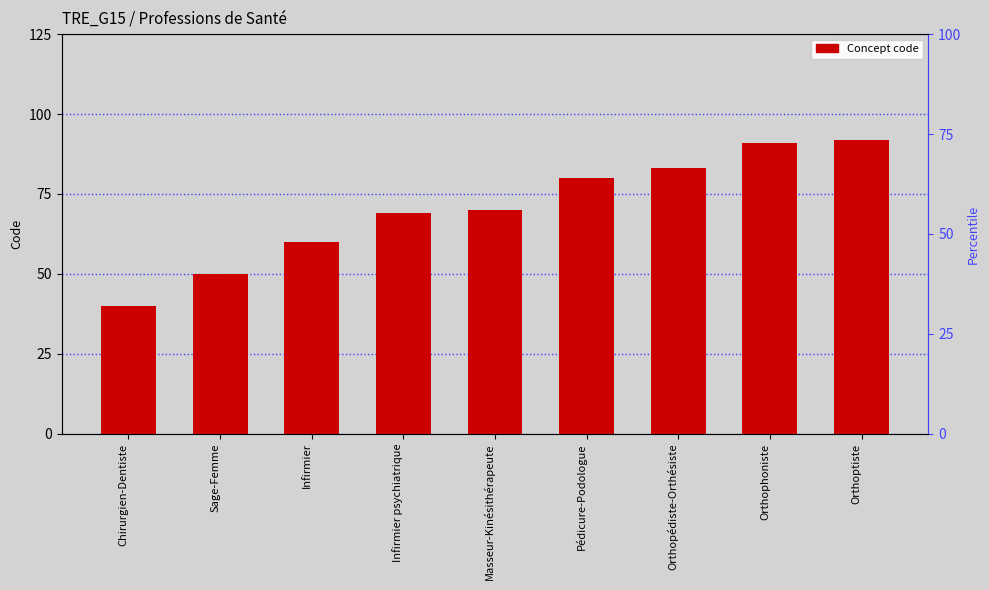

Rank the categories by value from highest to lowest.

Orthoptiste, Orthophoniste, Orthopédiste-Orthésiste, Pédicure-Podologue, Masseur-Kinésithérapeute, Infirmier psychiatrique, Infirmier, Sage-Femme, Chirurgien-Dentiste